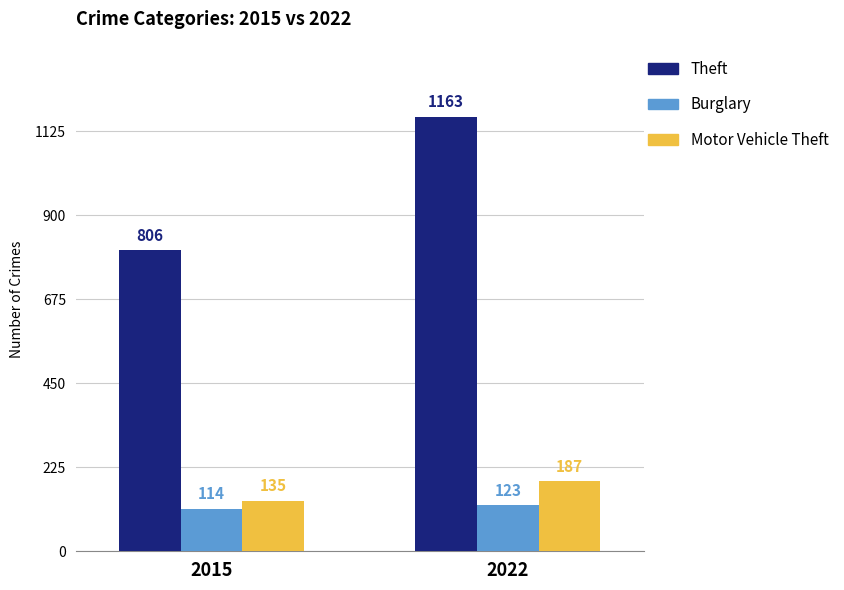

Is it true that Burglary equals 42 at 2022?

False